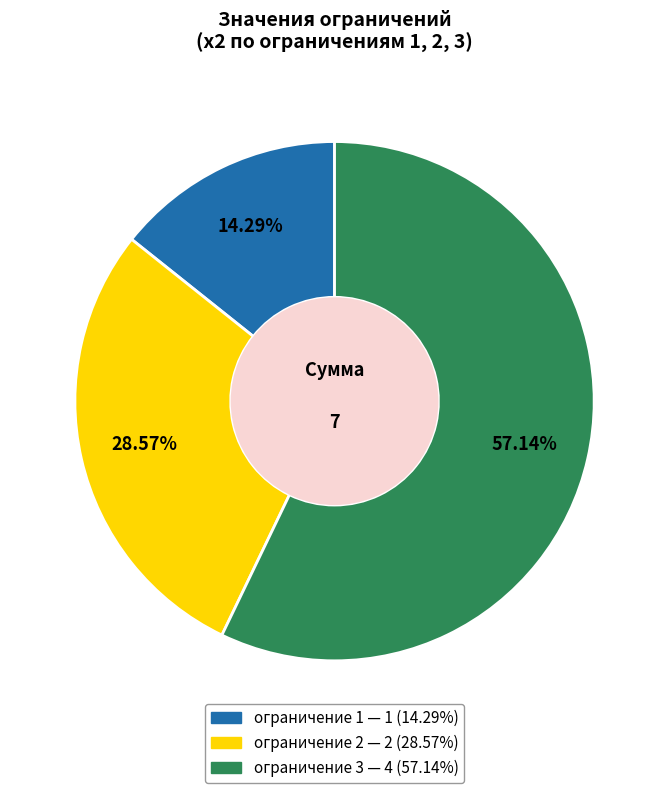

The ограничение 2 slice represents 29% of the pie. True or false?

True